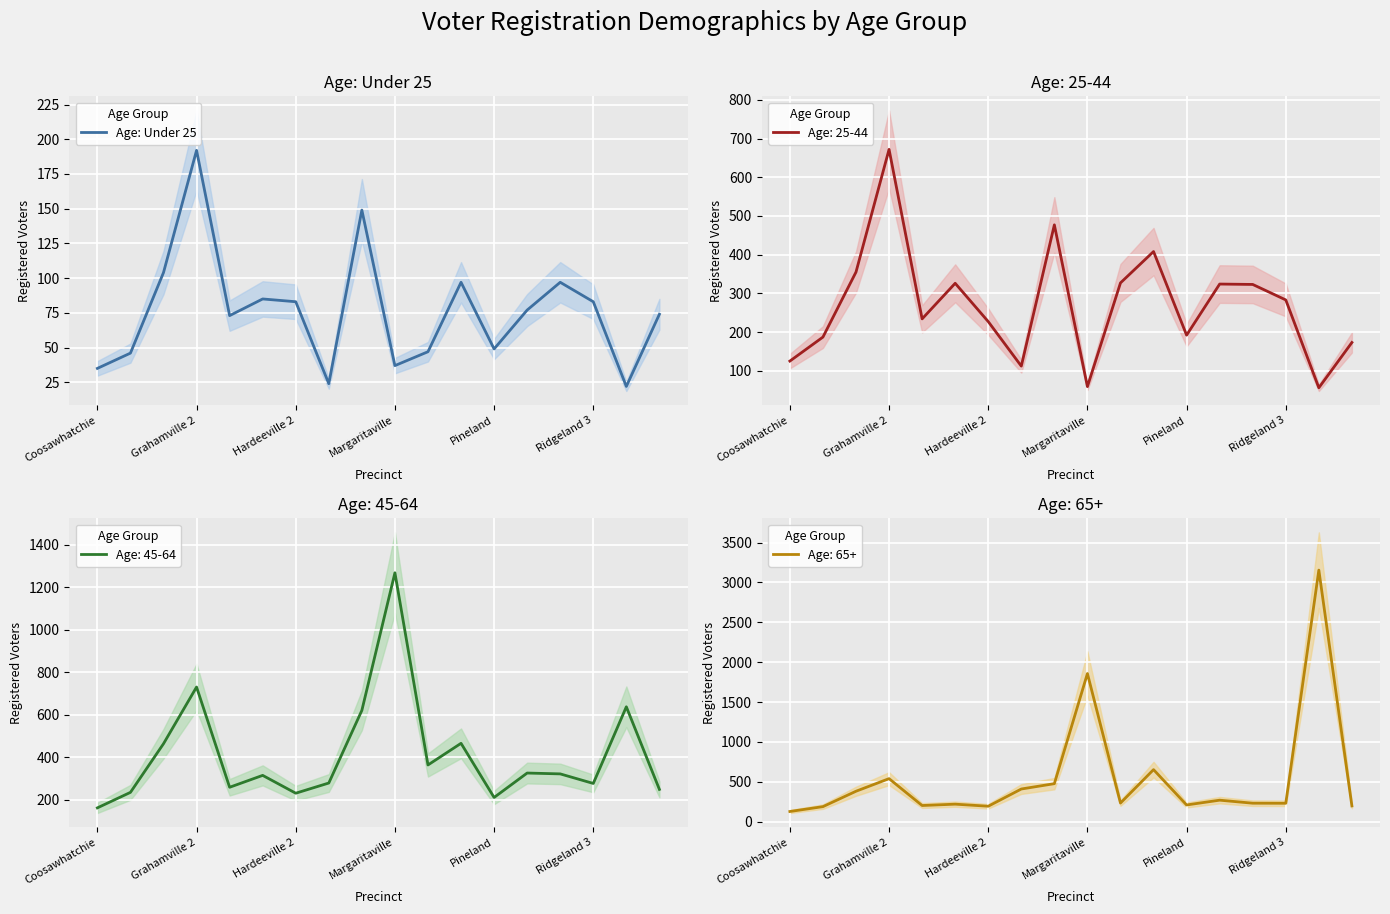

The Age: Under 25 series shows 49 at Pineland. True or false?

True